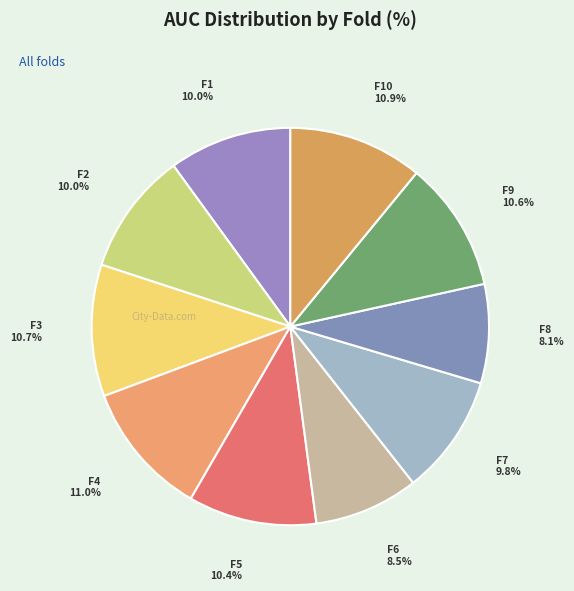

How many segments does this pie chart have?

10